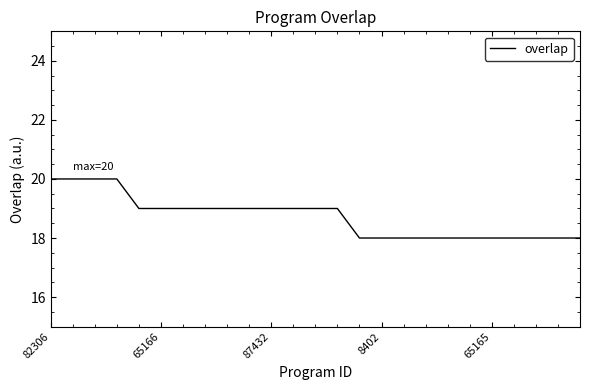

How many values are between 18 and 19?

21